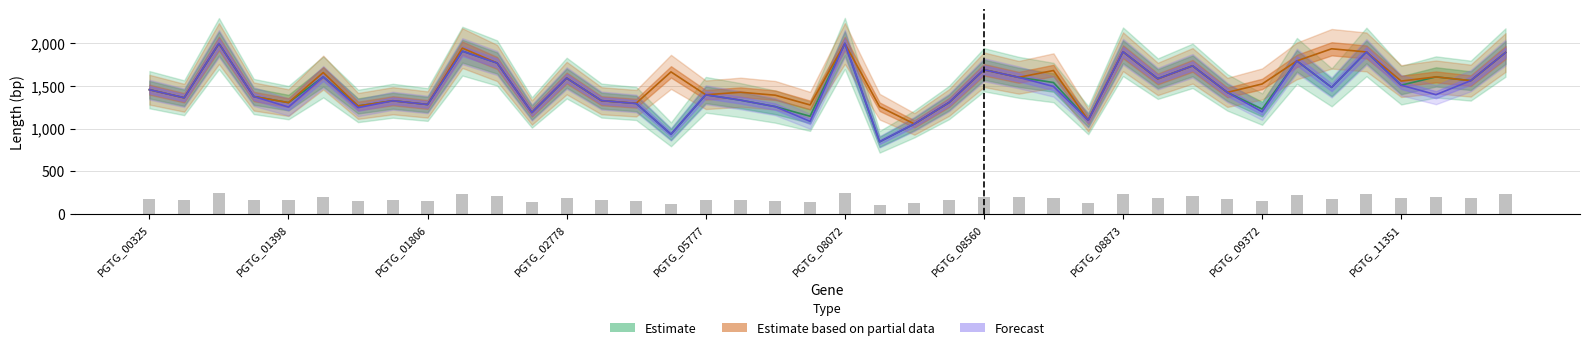

Which category has the lowest value in the gene_length (Estimate based on partial data) series?

22